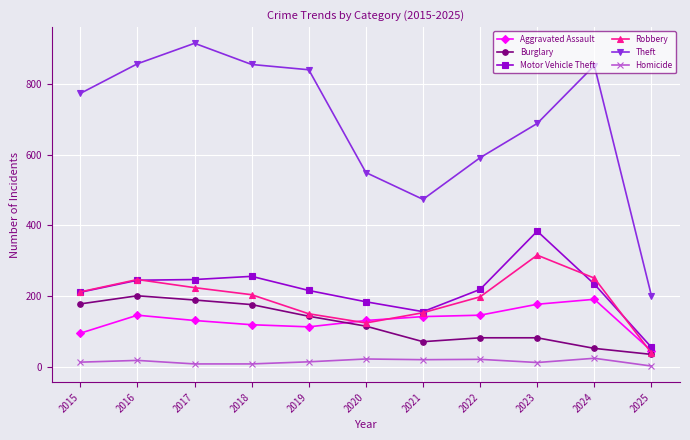

True or false: Theft and Aggravated Assault intersect in this chart.

False